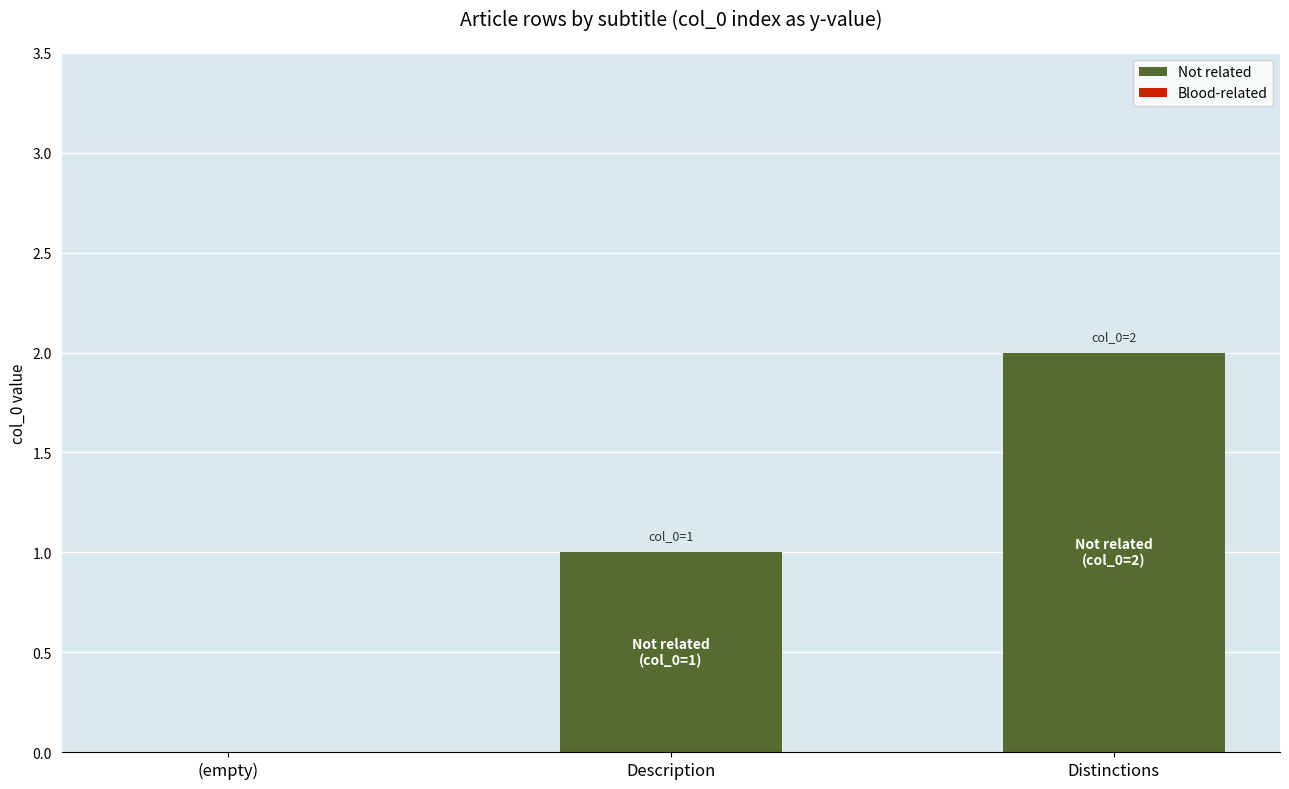

The chart shows a value of -1 at (empty). True or false?

False